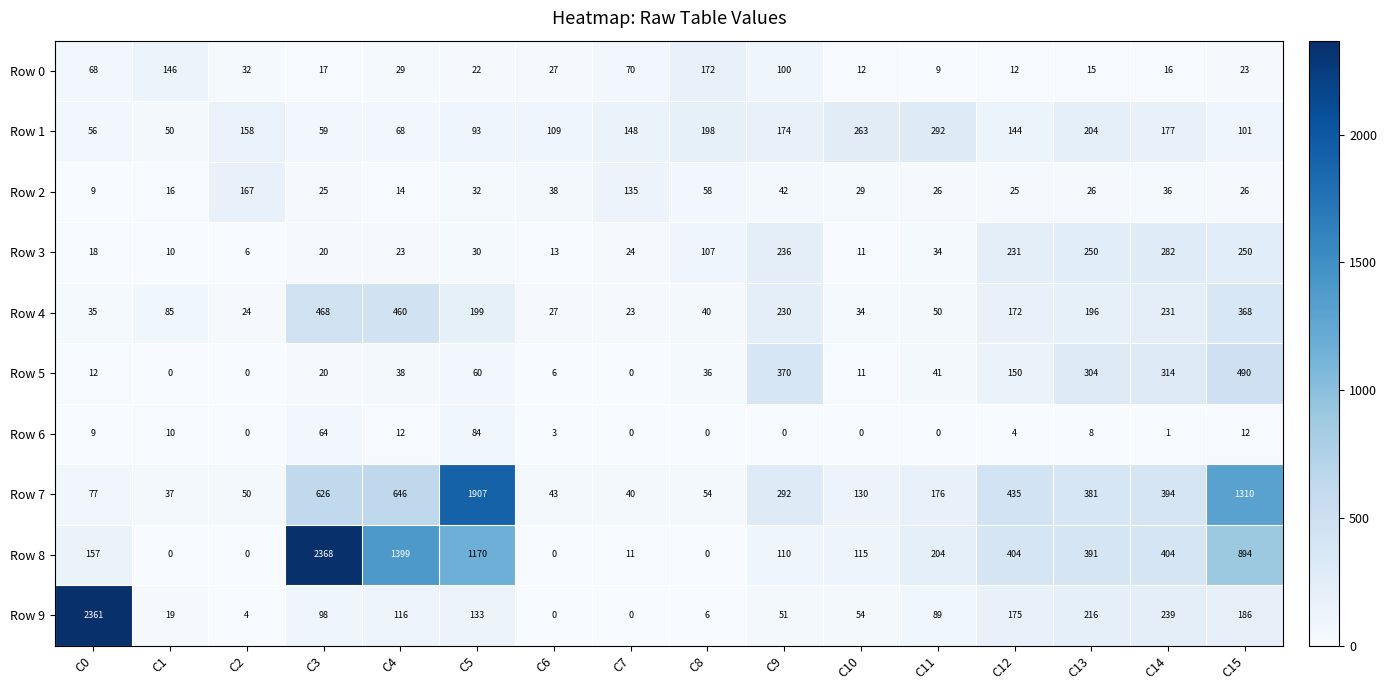

Which label corresponds to the largest value in the chart?

C3